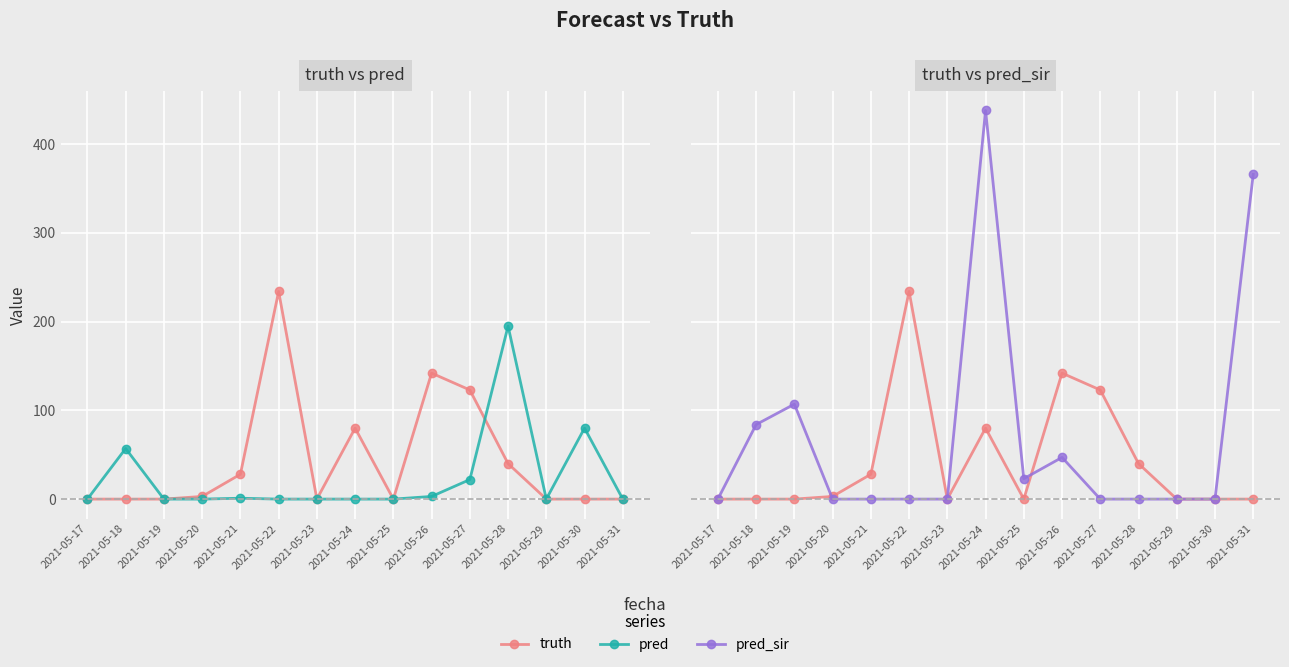

Which label corresponds to the largest value in the chart?

2021-05-24